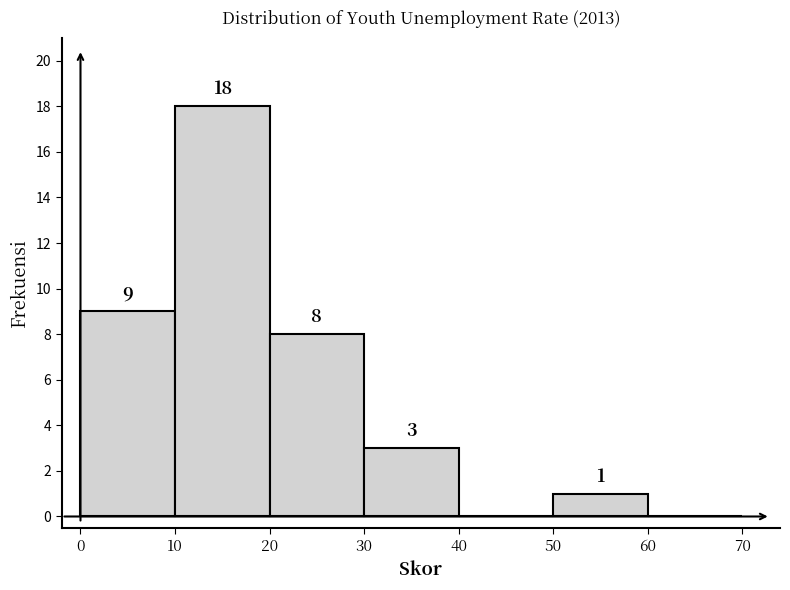

Which range on the x-axis has the tallest bar?

10 to 20